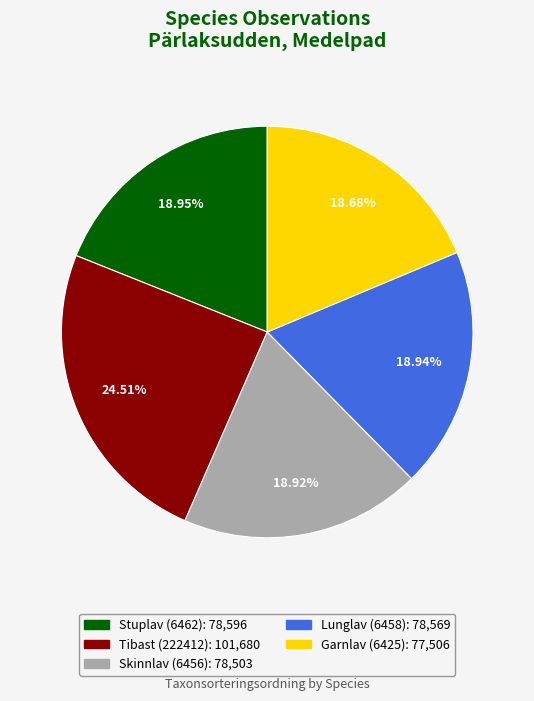

Does Lunglav (6458) account for over 50% of the chart?

No